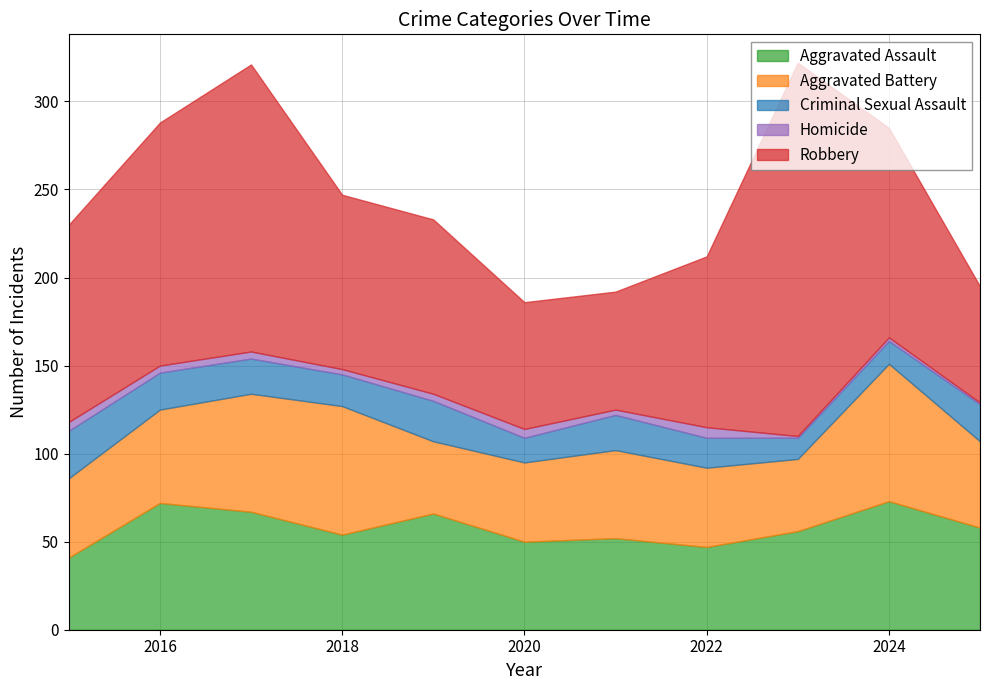

Which series has the widest spread of values?

Robbery